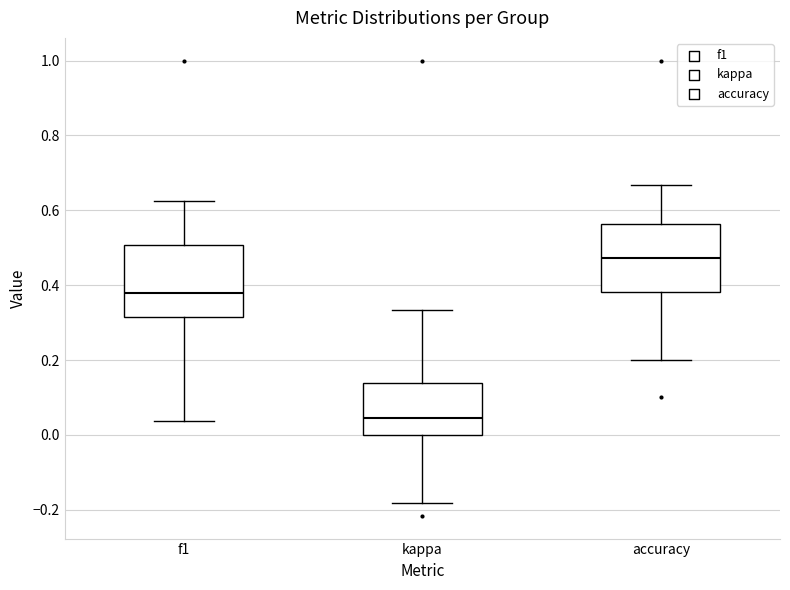

Where is the upper edge of the box for kappa on the y-axis? The values are not printed on the chart, so give them approximately, as read against the axis.

0.14